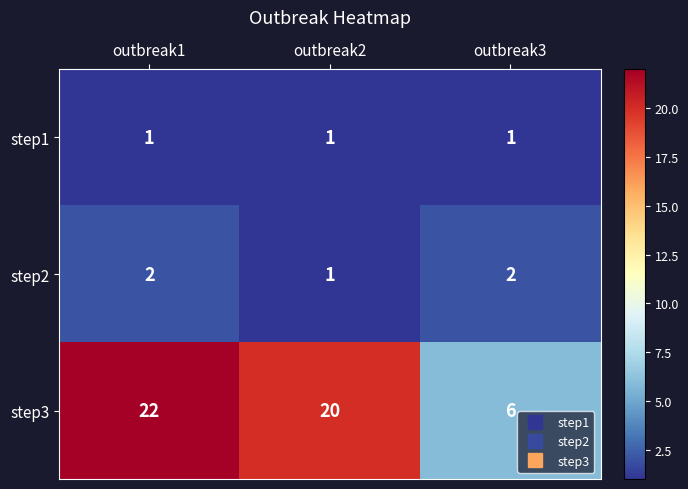

What is the sum of the step2 values at outbreak1 and outbreak3?

4